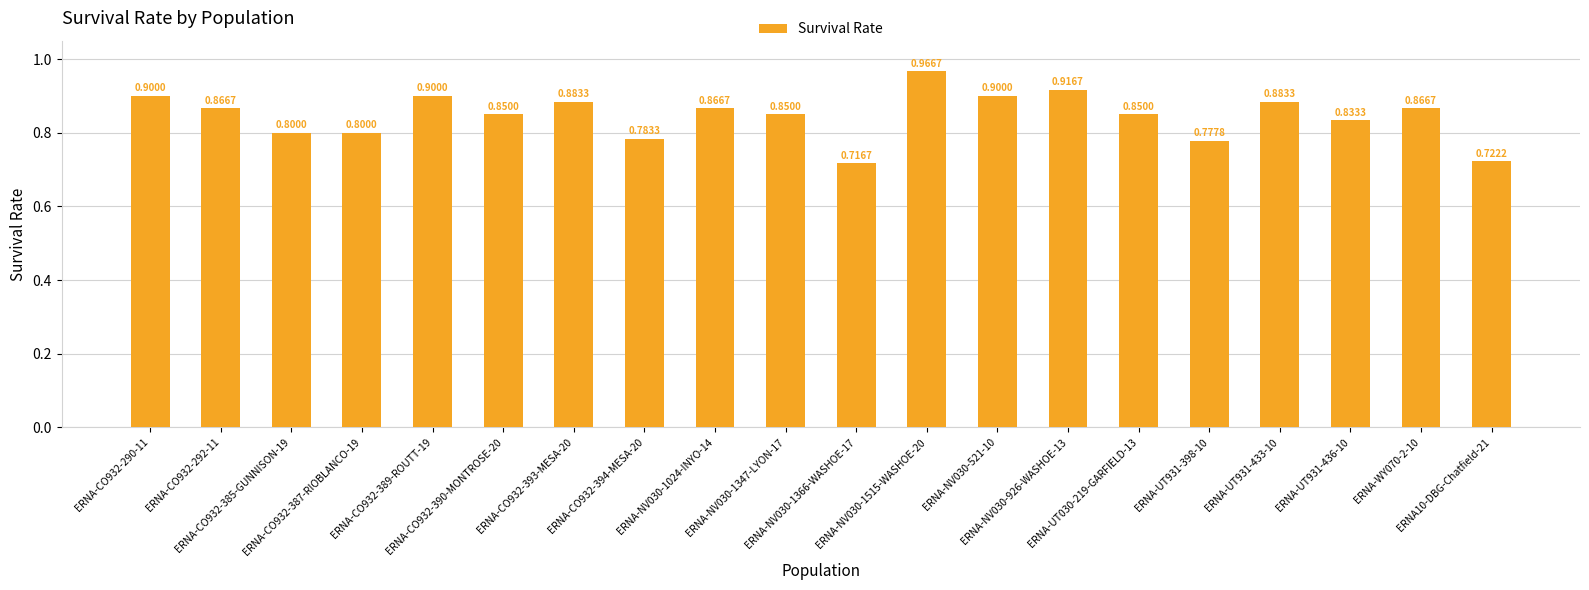

What is the change in value from ERNA-CO932-389-ROUTT-19 to ERNA10-DBG-Chatfield-21?

-0.2